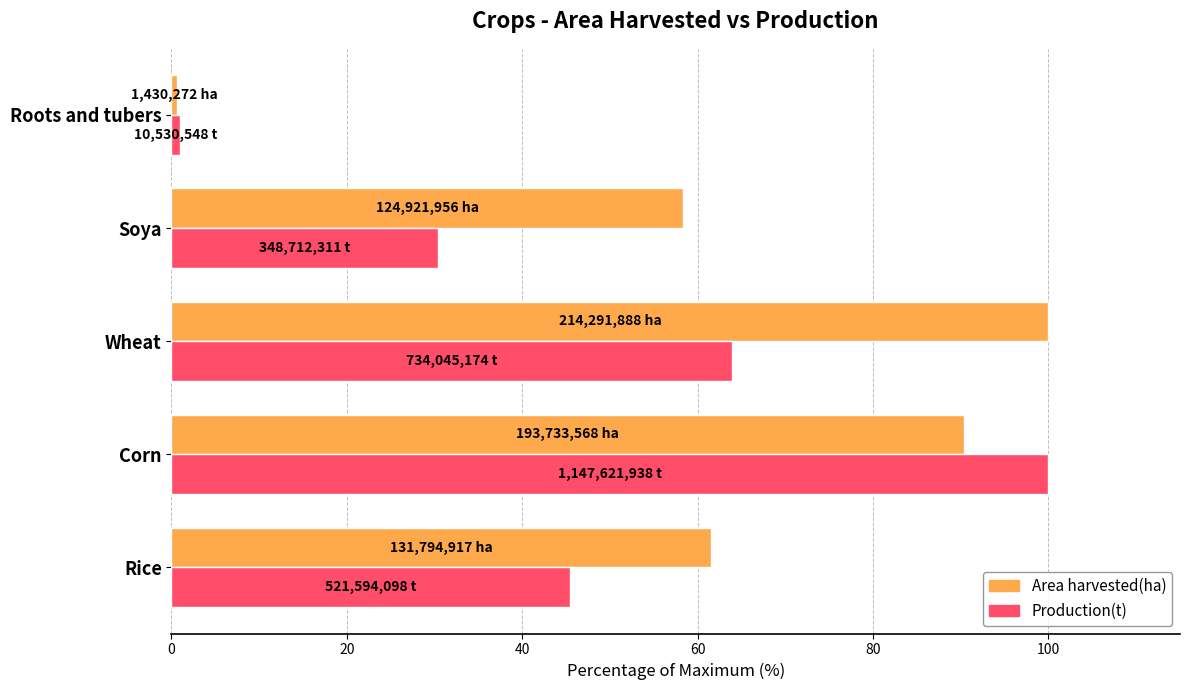

What is the average value of the Production(t) series?

48.1